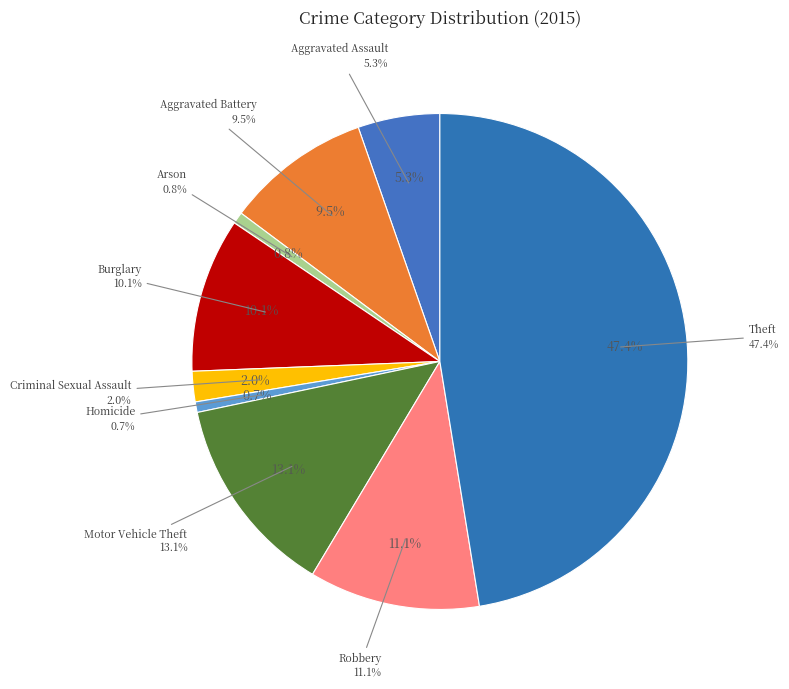

How many segments does this pie chart have?

9